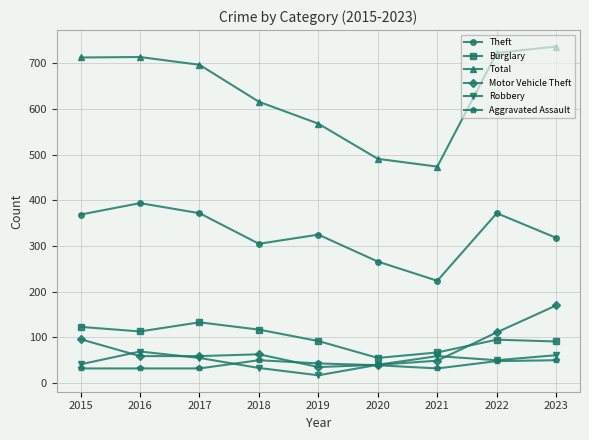

What is the total value across all series at 2020?

931